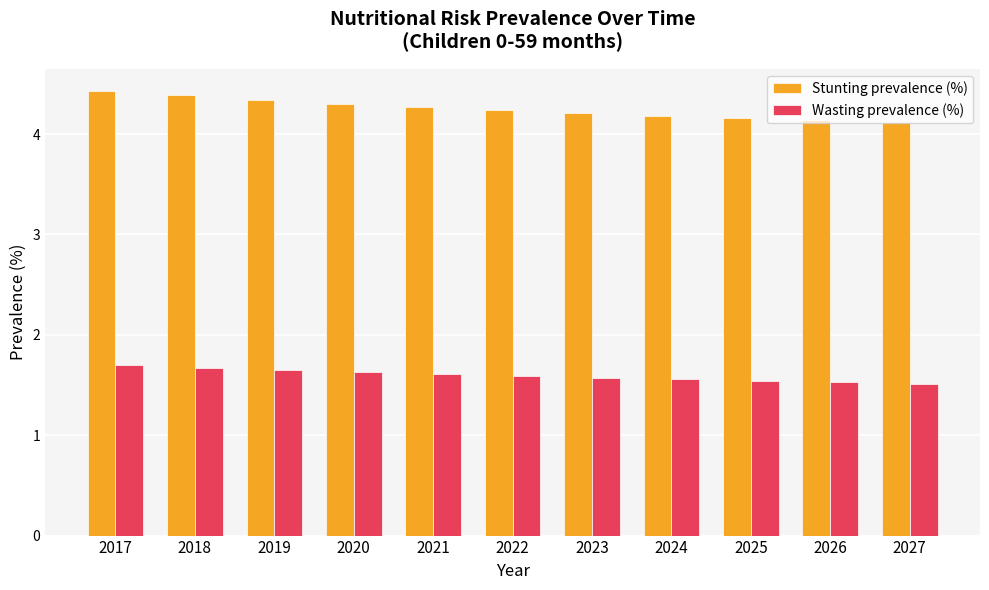

List the series in order of their overall mean, lowest first.

Wasting prevalence (%), Stunting prevalence (%)